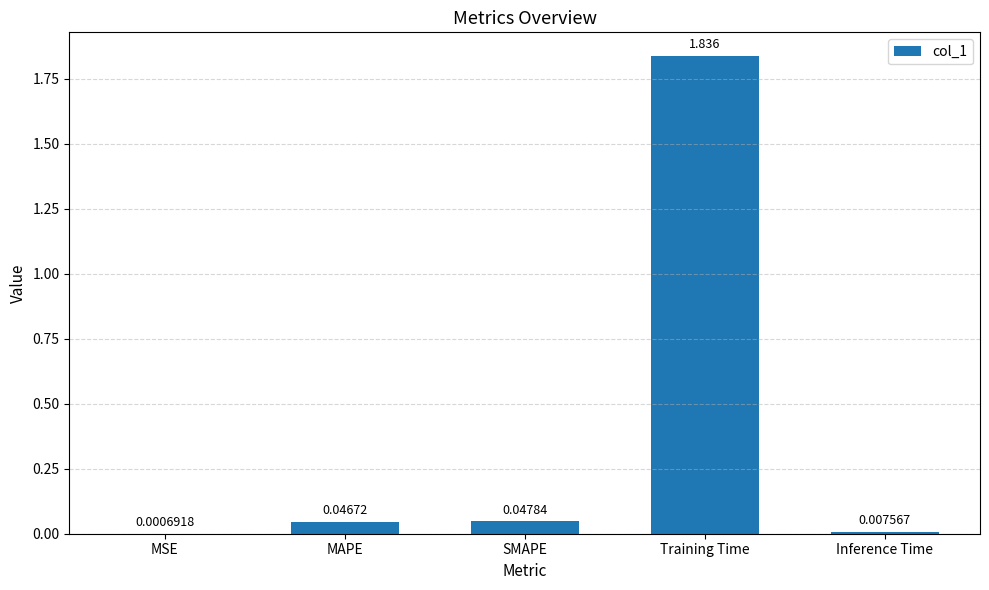

True or false: the data shows 0.6 at Training Time.

False